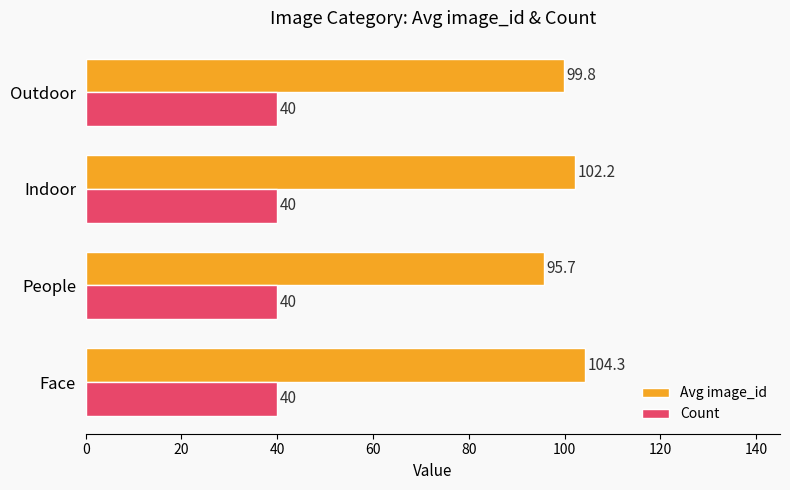

True or false: Avg image_id has a value of 95.7 at People.

True